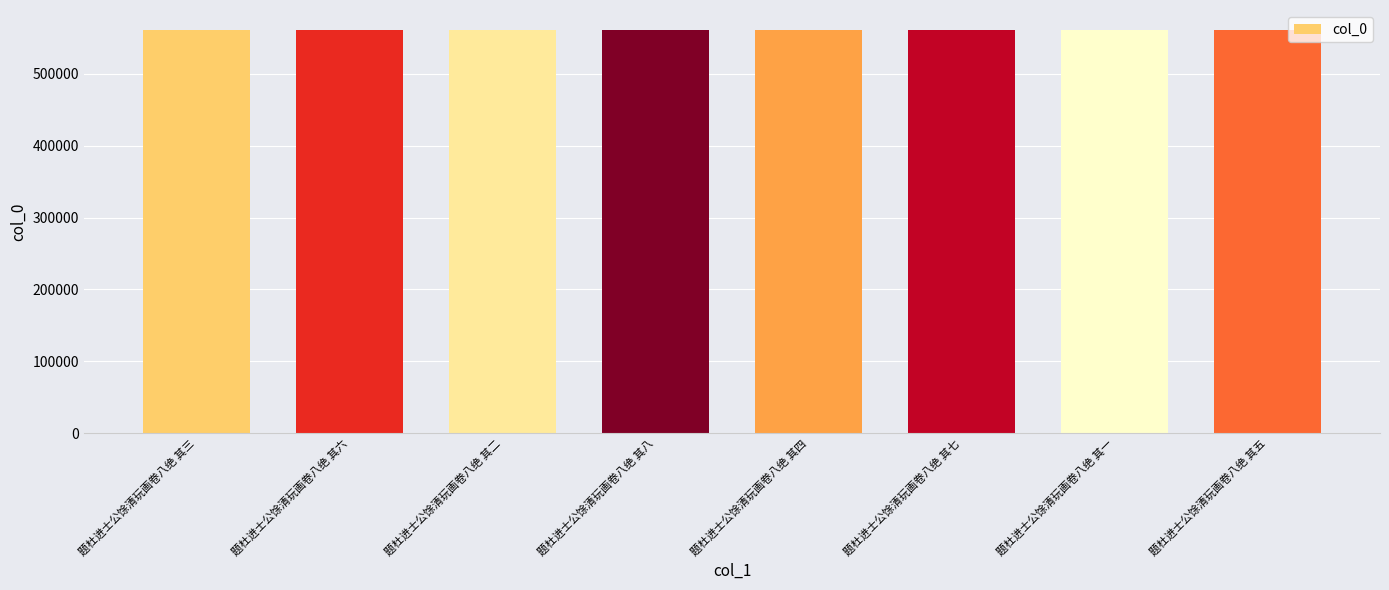

True or false: the data shows 131145 at 题杜进士公馀清玩画卷八绝 其四.

False